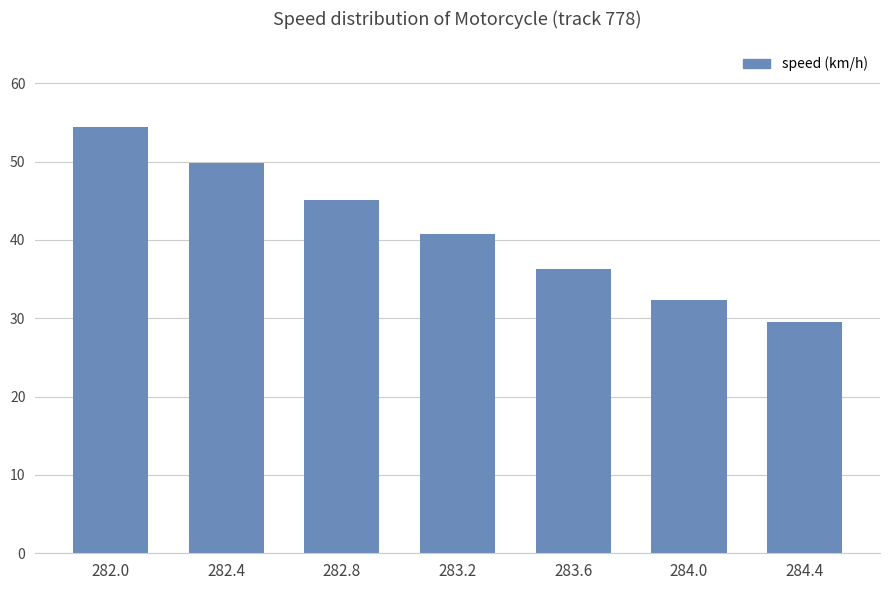

Reading right to left, transcribe all the data shown in this chart.

284.4=29.6	284.0=32.3	283.6=36.3	283.2=40.7	282.8=45.1	282.4=49.8	282.0=54.5